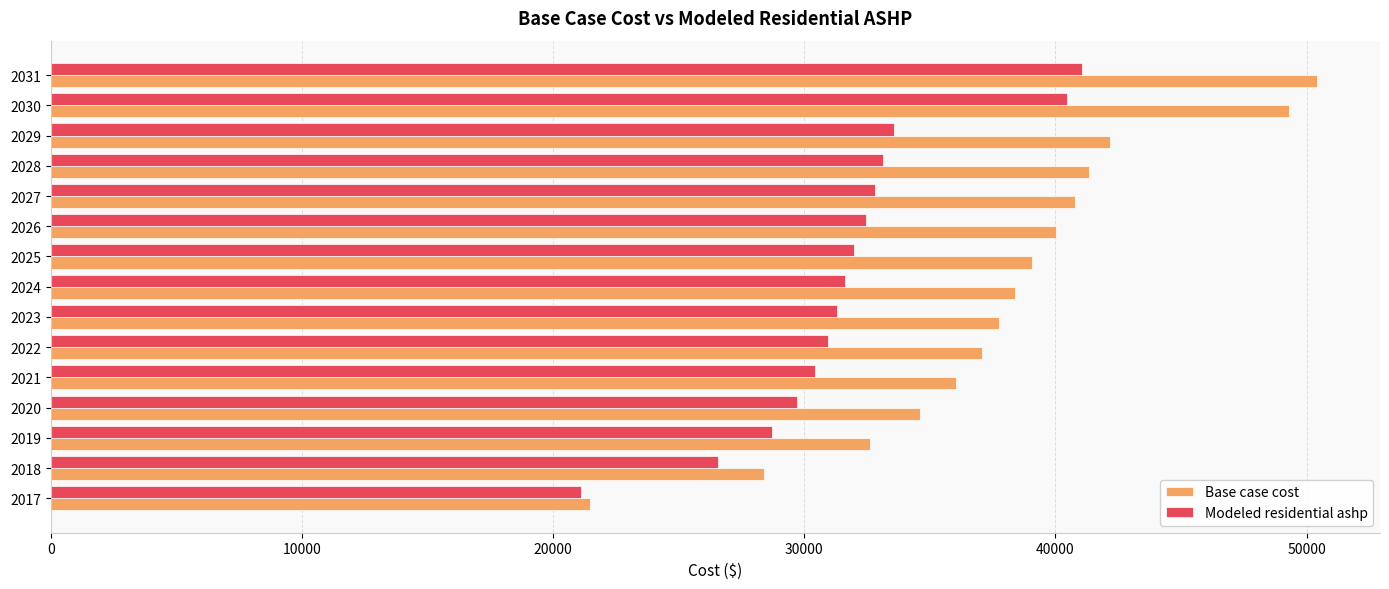

Rank the series at 2023 from lowest to highest value.

Modeled residential ashp, Base case cost